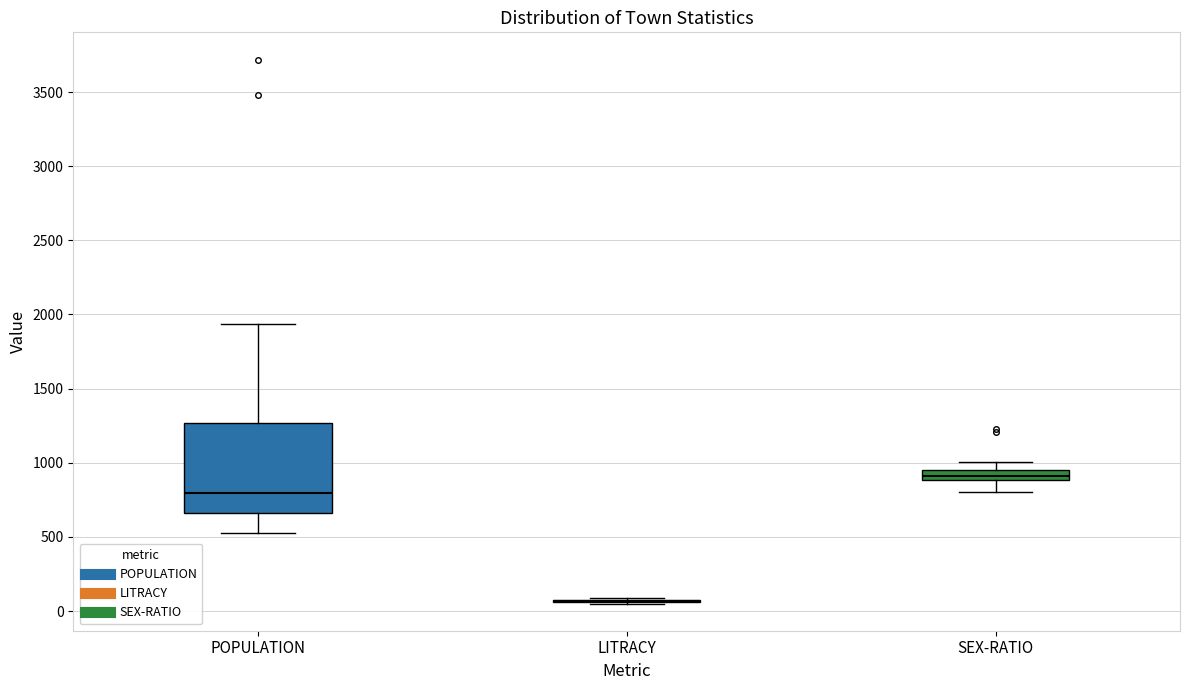

Comparing the boxes themselves (not the whiskers), which one is the tallest?

POPULATION